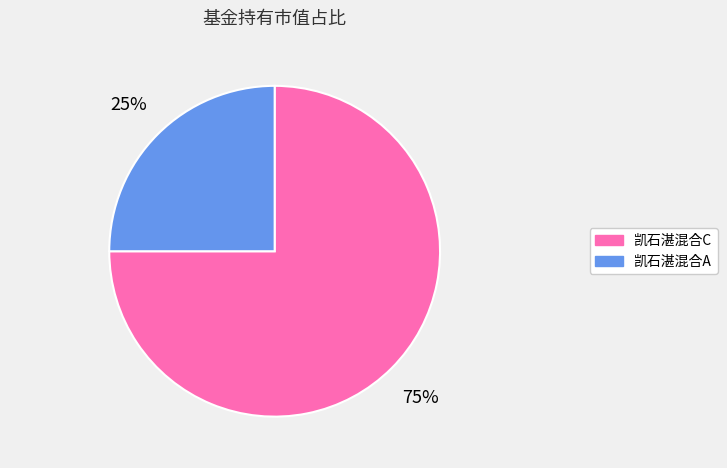

How many slices are in this pie chart?

2